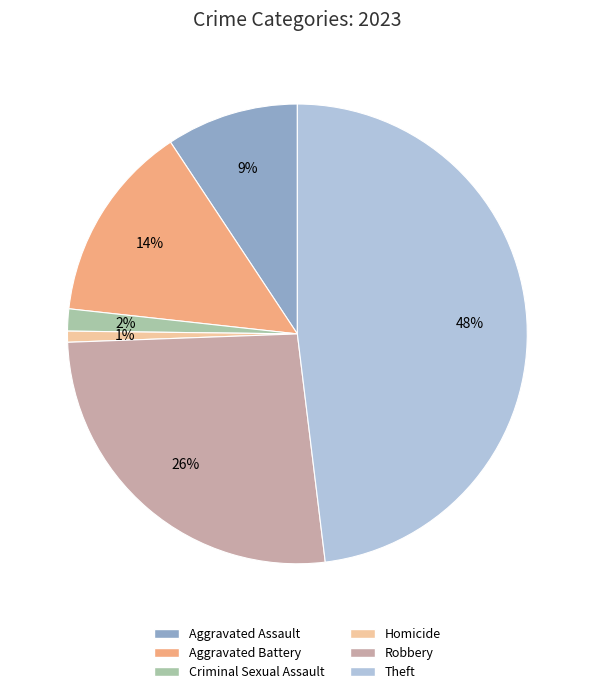

Does any single category account for the majority?

No